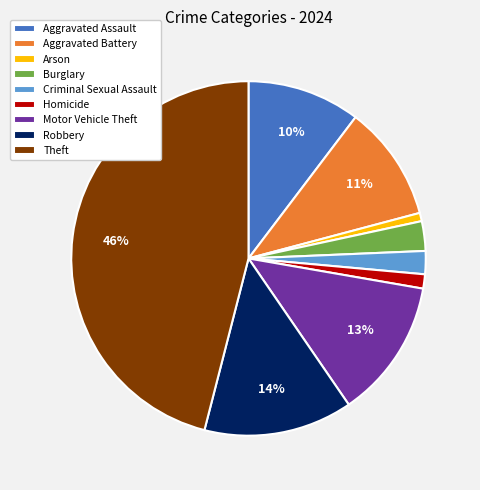

Does any single category account for the majority?

No